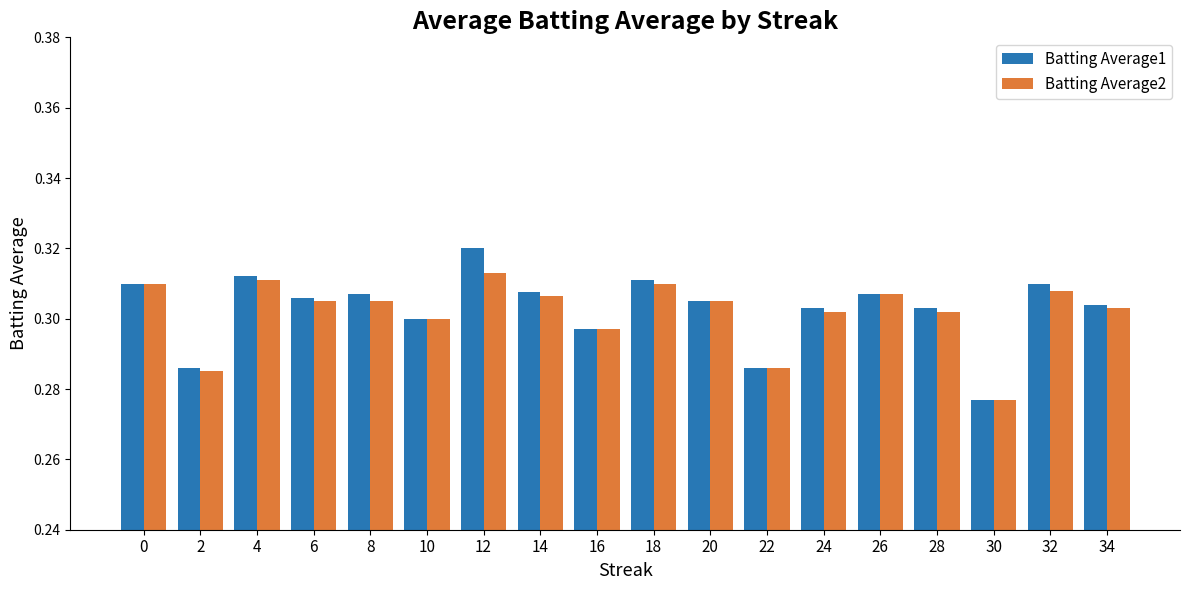

The value of Batting Average2 at 28 is 0.3. True or false?

True